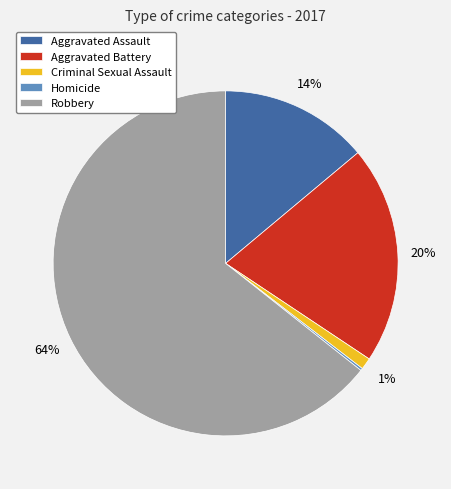

Which slice is the largest?

Robbery